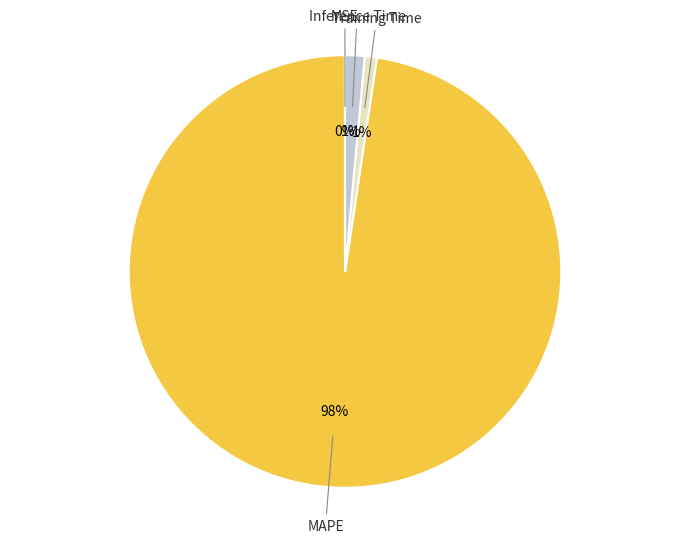

Does any single category account for the majority?

Yes